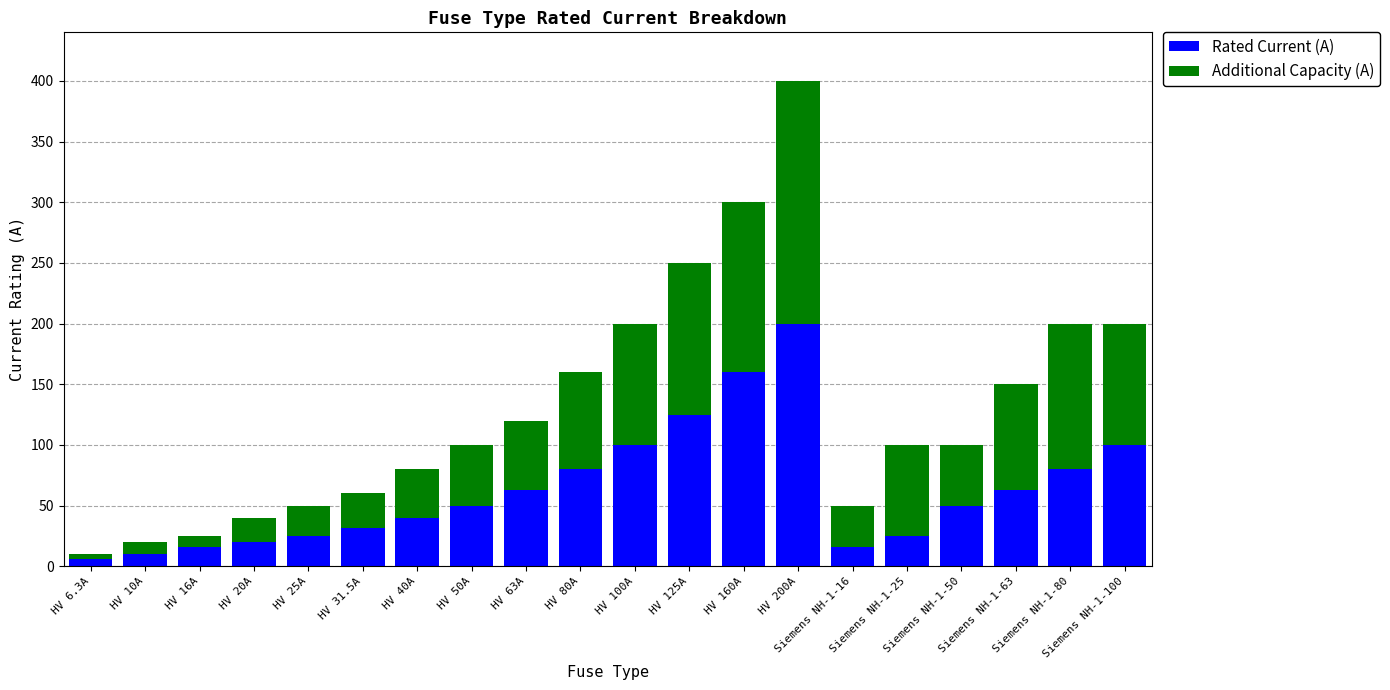

What is the average value of the Rated Current (A) series?

63.0